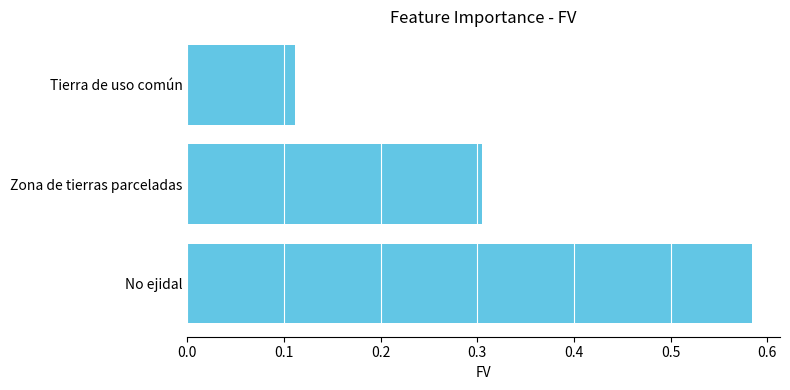

The chart shows a value of 0.3 at Zona de tierras parceladas. True or false?

True